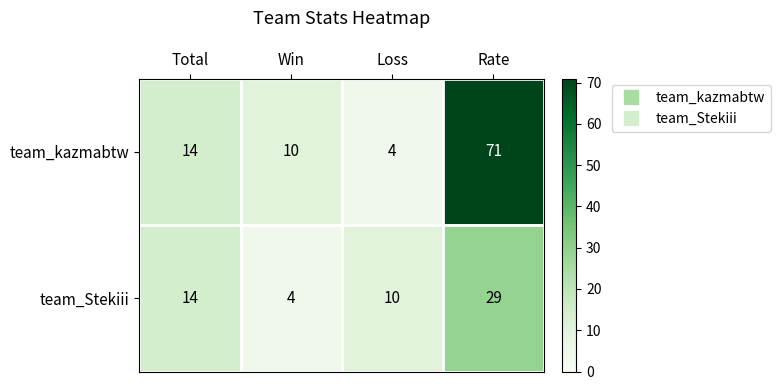

How many distinct data groups are displayed?

2